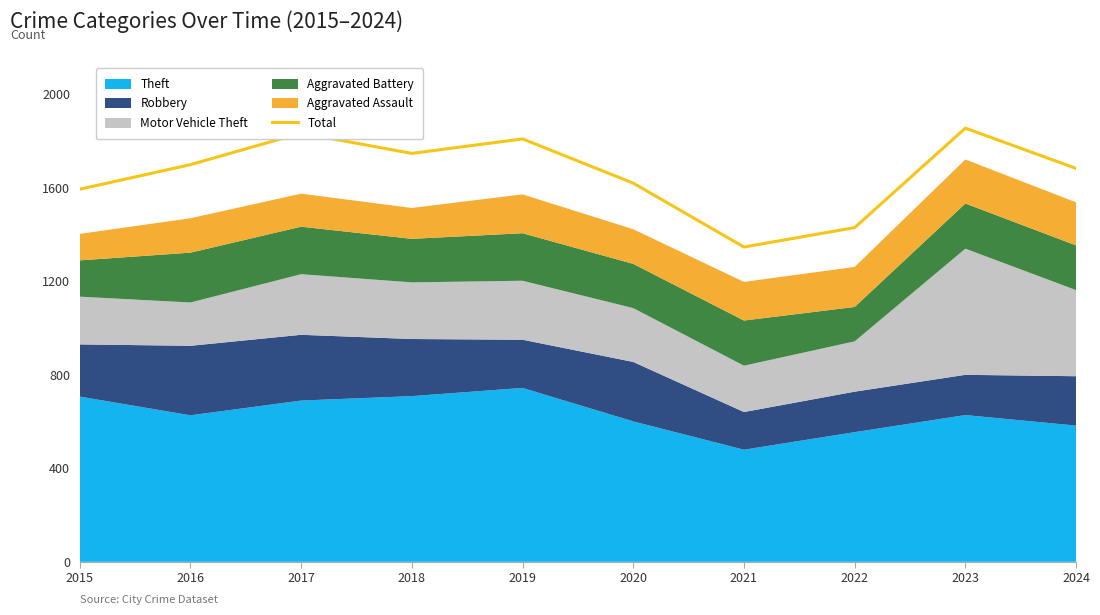

What is the change in value from 2015 to 2018?

+153